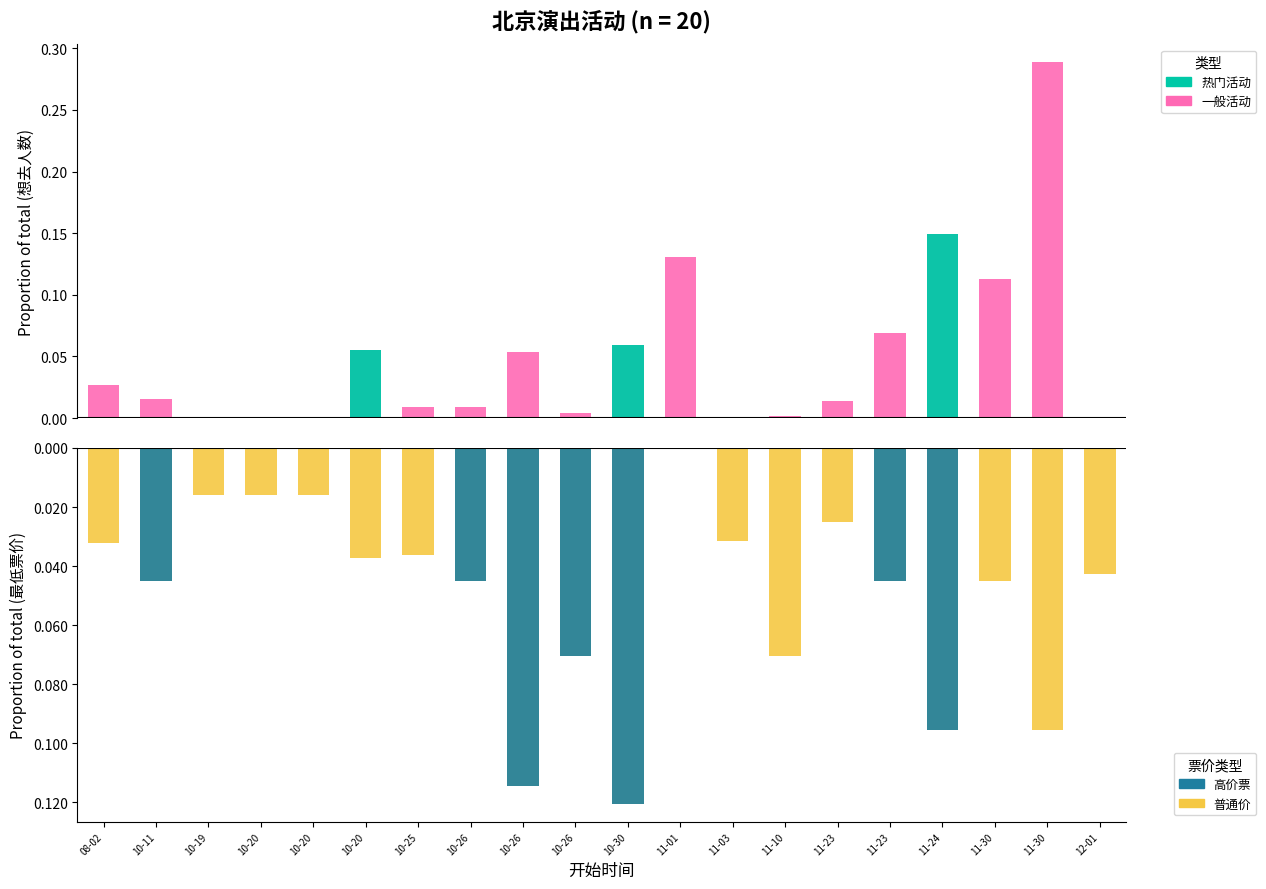

Which category has the highest value across all series?

11-30